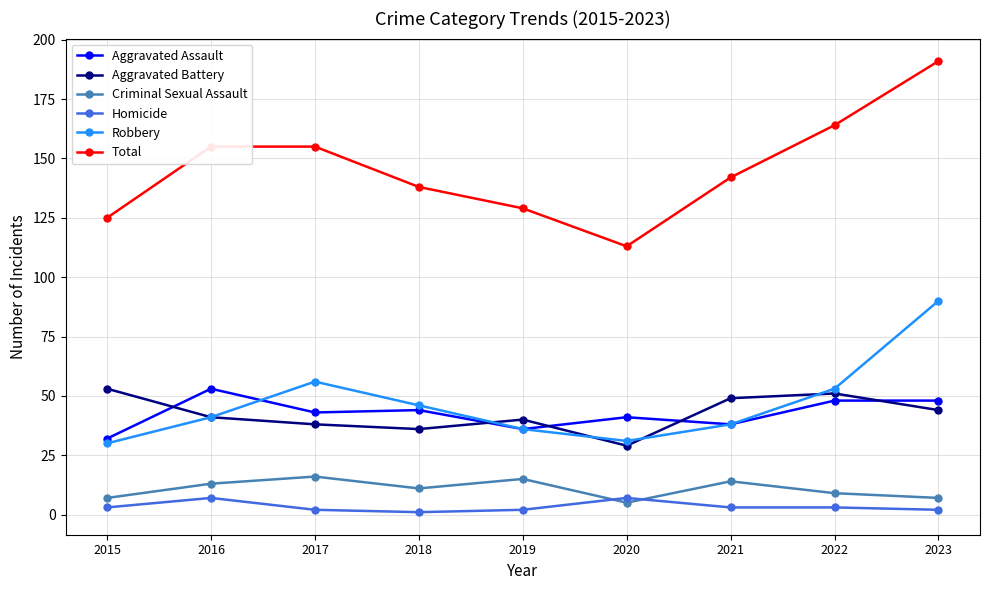

What is the smallest value displayed?

1